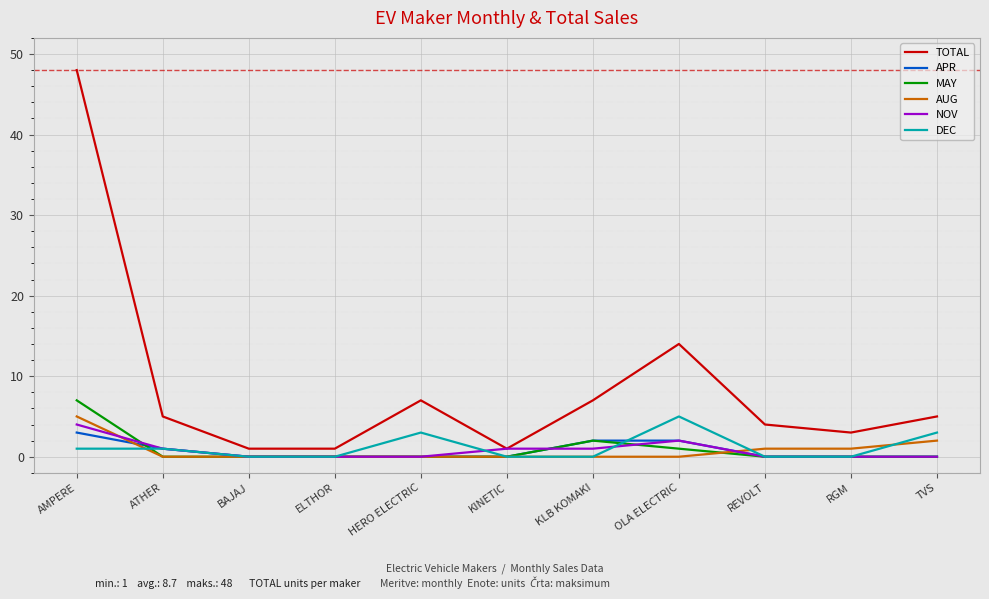

What is the spread (max minus min) of values at AMPERE?

47